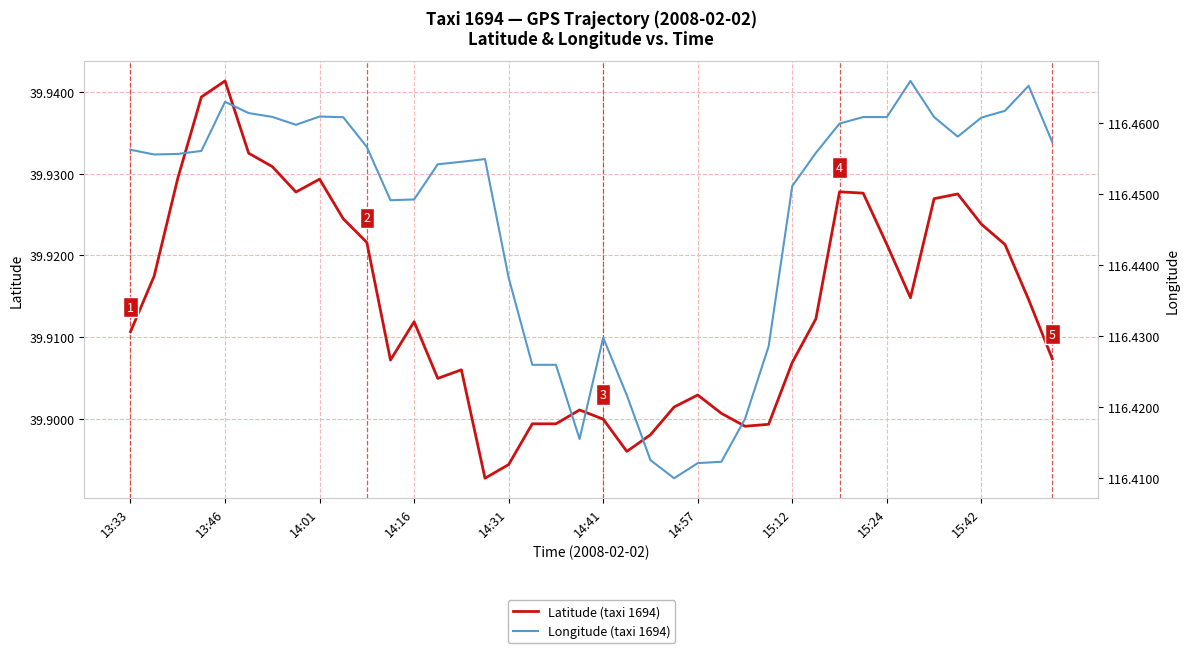

What is the difference between the highest and lowest values at 38?

76.6